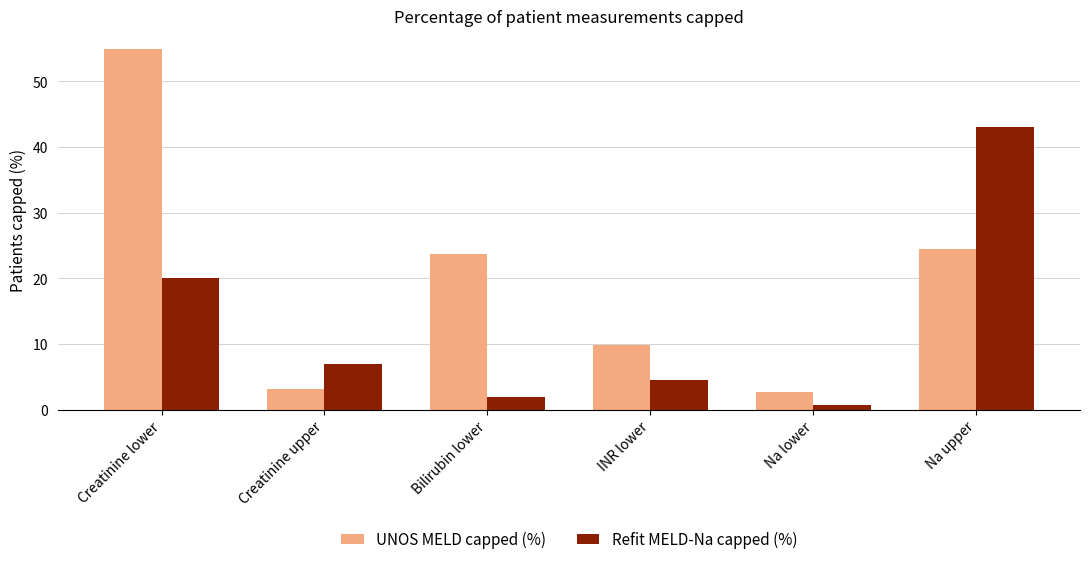

At which category is the sum across all series the highest?

Creatinine lower